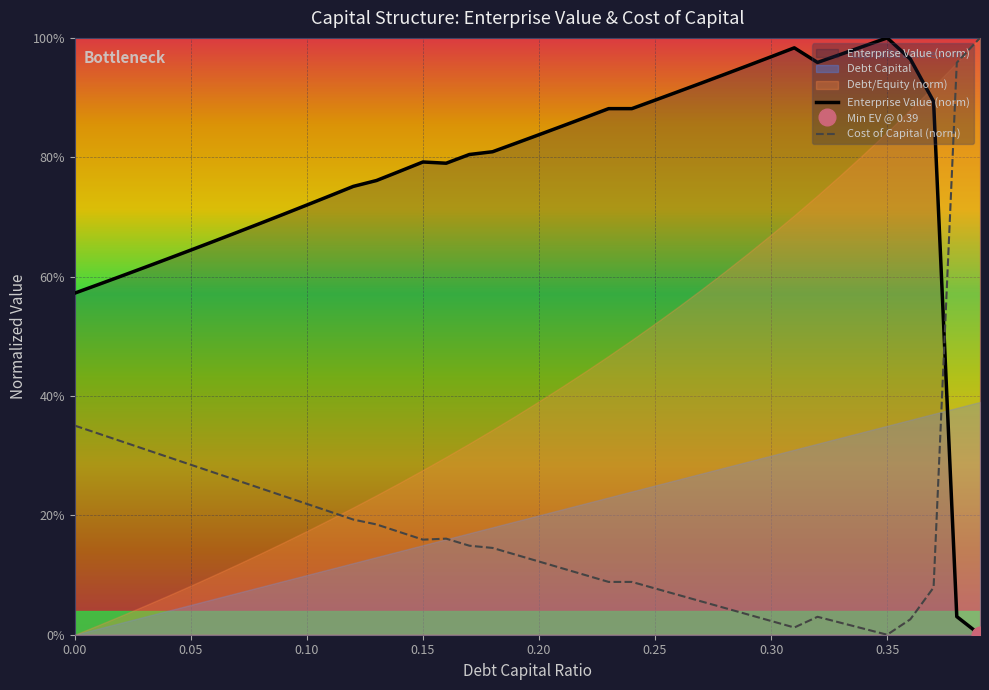

Between 0.17 and 0.05, which is larger?

0.05